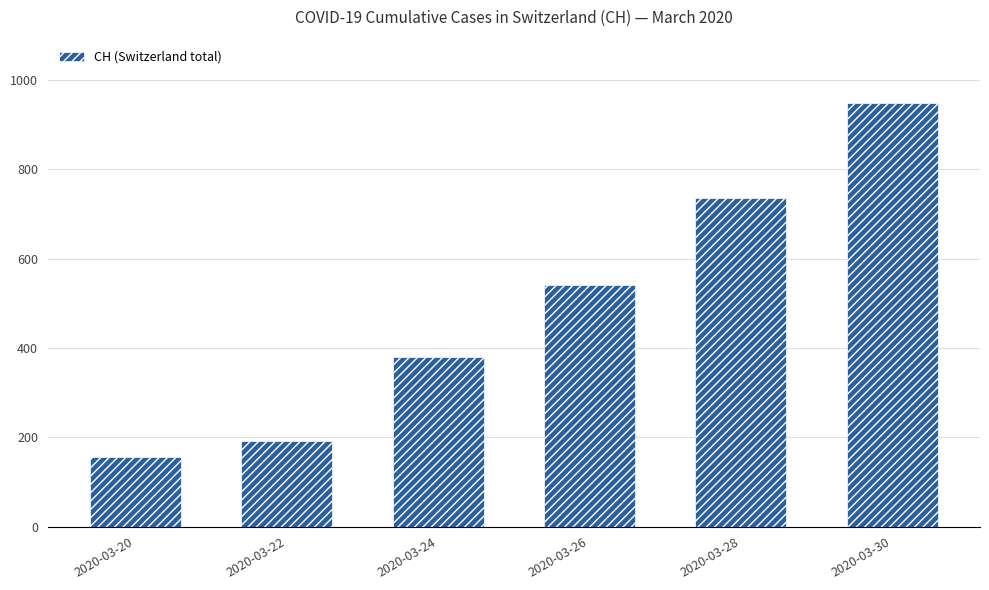

What is the difference between the maximum and minimum values?

793